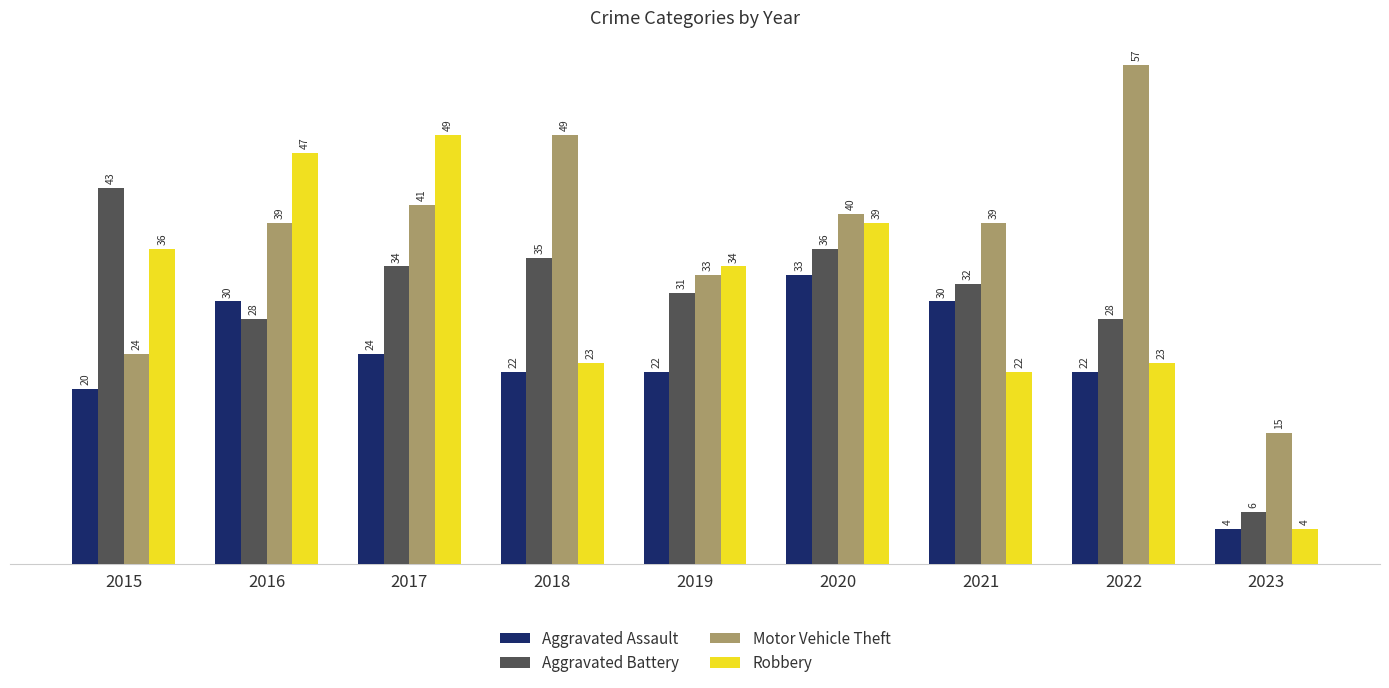

At which category does the chart reach its minimum across all series?

2023